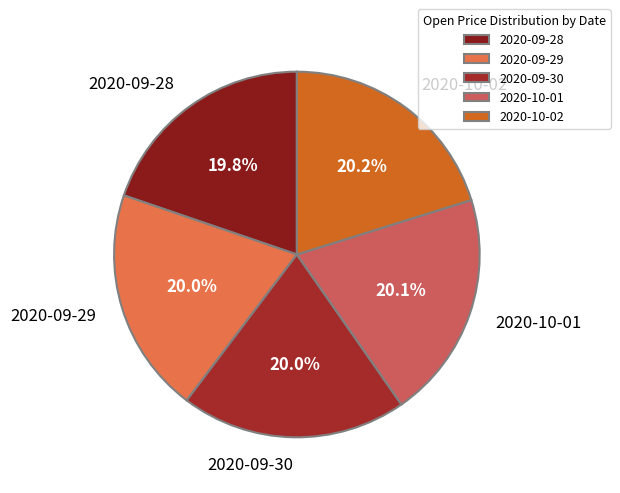

To the nearest percent, what is the combined percentage of 2020-09-29 and 2020-10-01?

40%